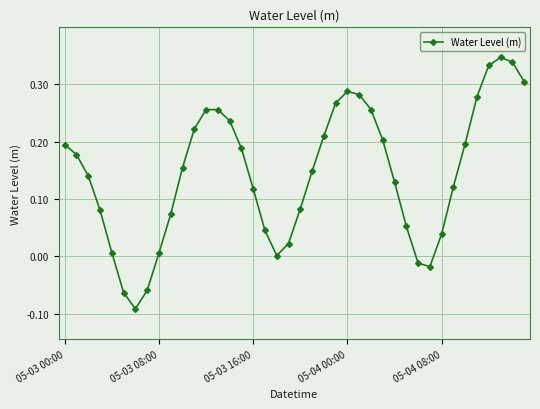

How many interior local valleys (lower than both neighbors) does the data have?

3